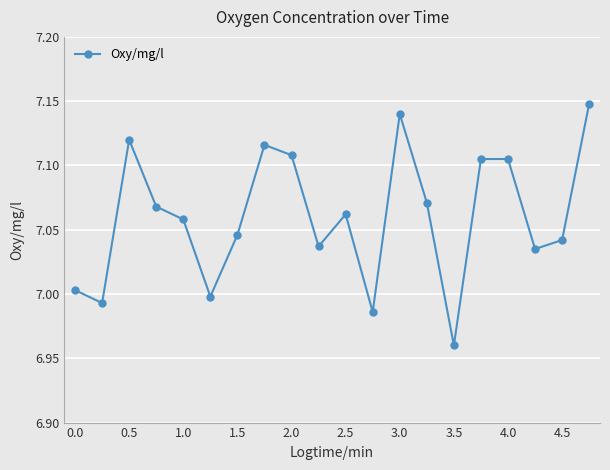

How many distinct data groups are displayed?

1